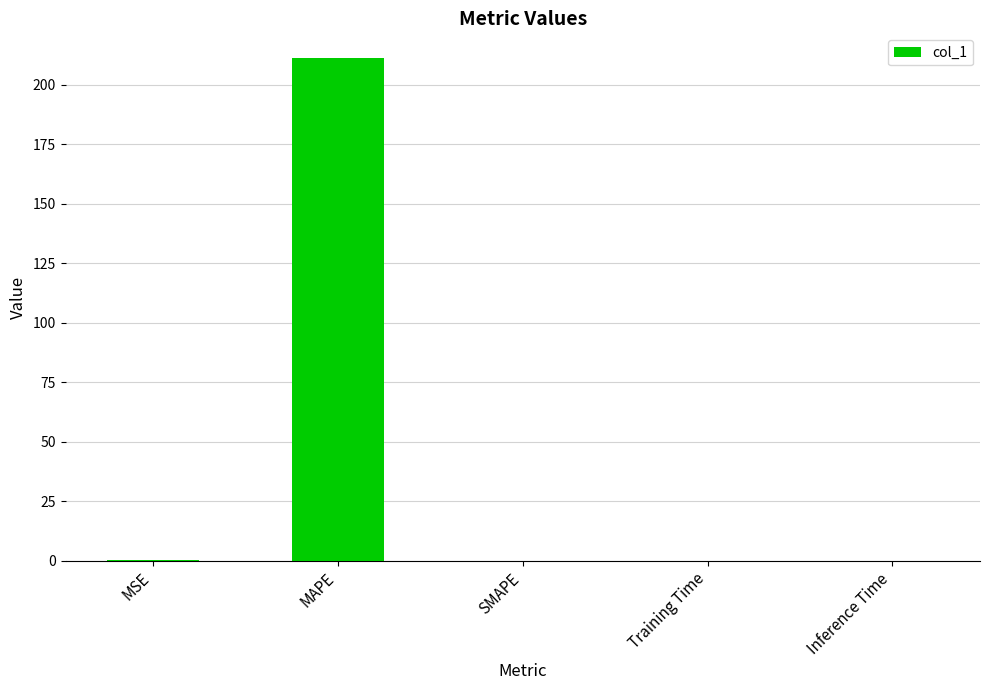

The value at MAPE is 127.8. True or false?

False